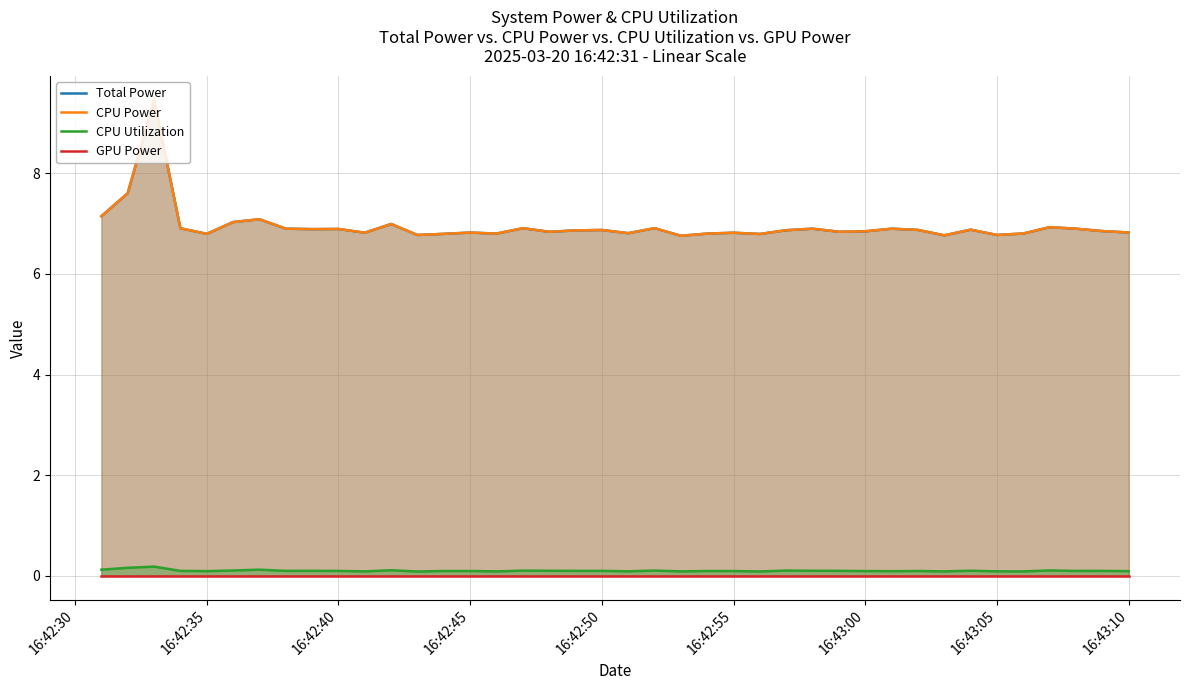

How many lines are shown in the chart?

4